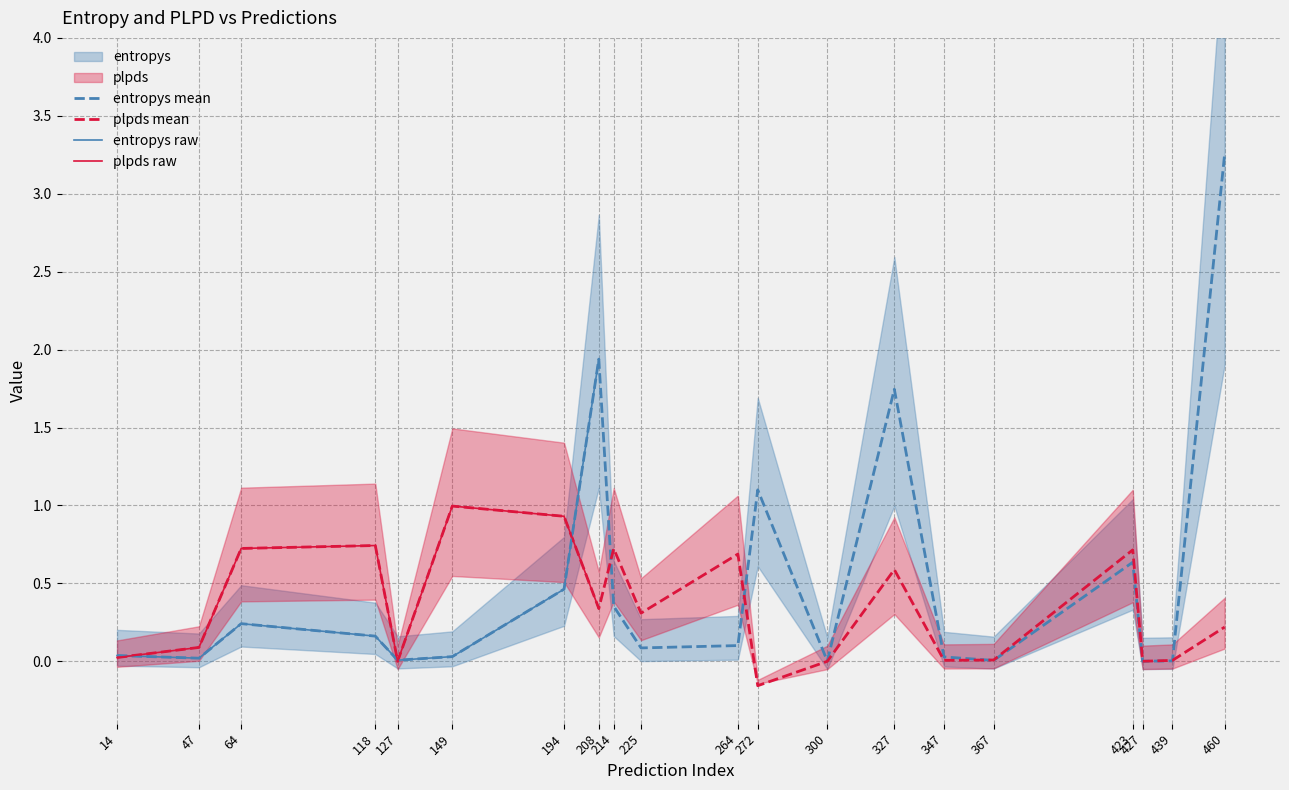

What is the sum of all entropys values?

10.2